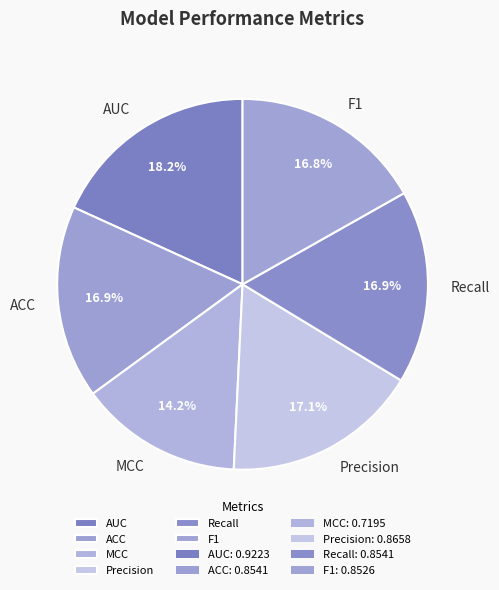

To the nearest percent, what is the combined percentage of Recall and F1?

34%